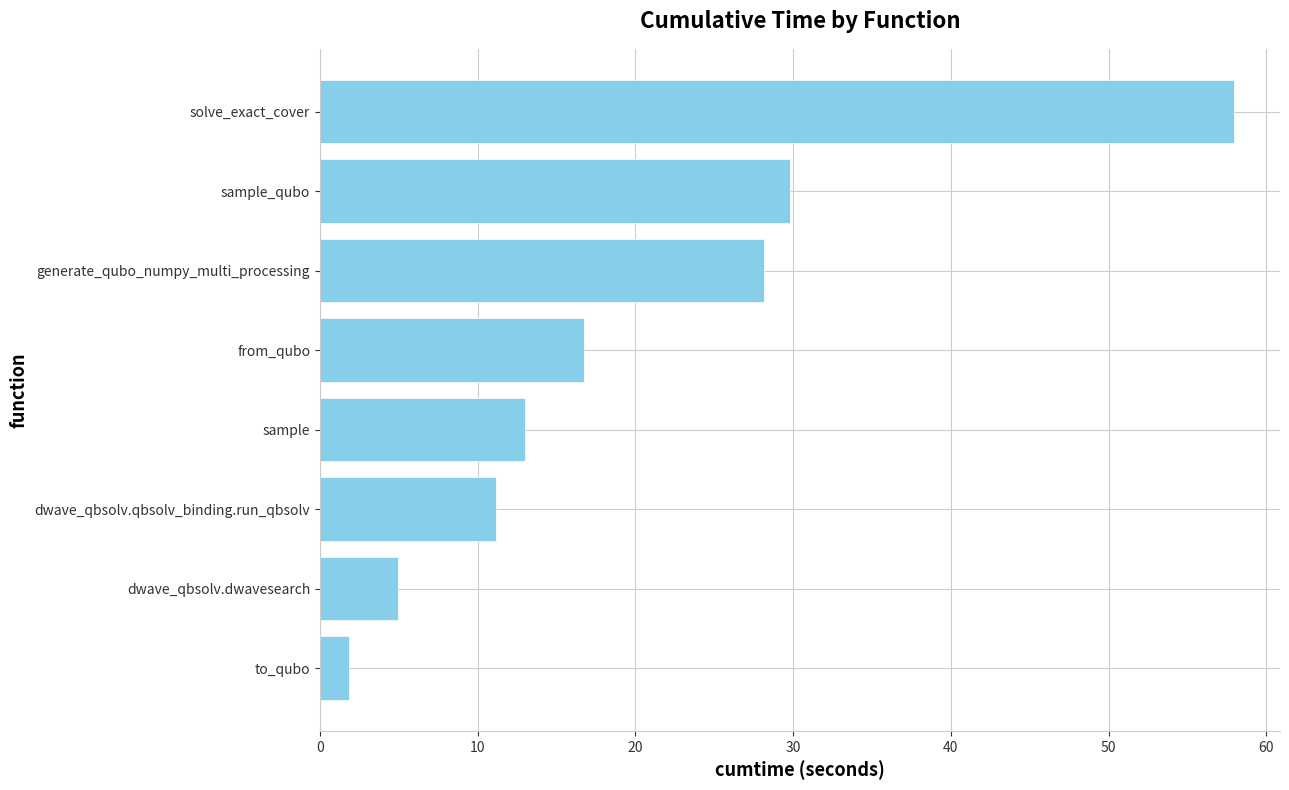

Count the number of data series in this chart.

1